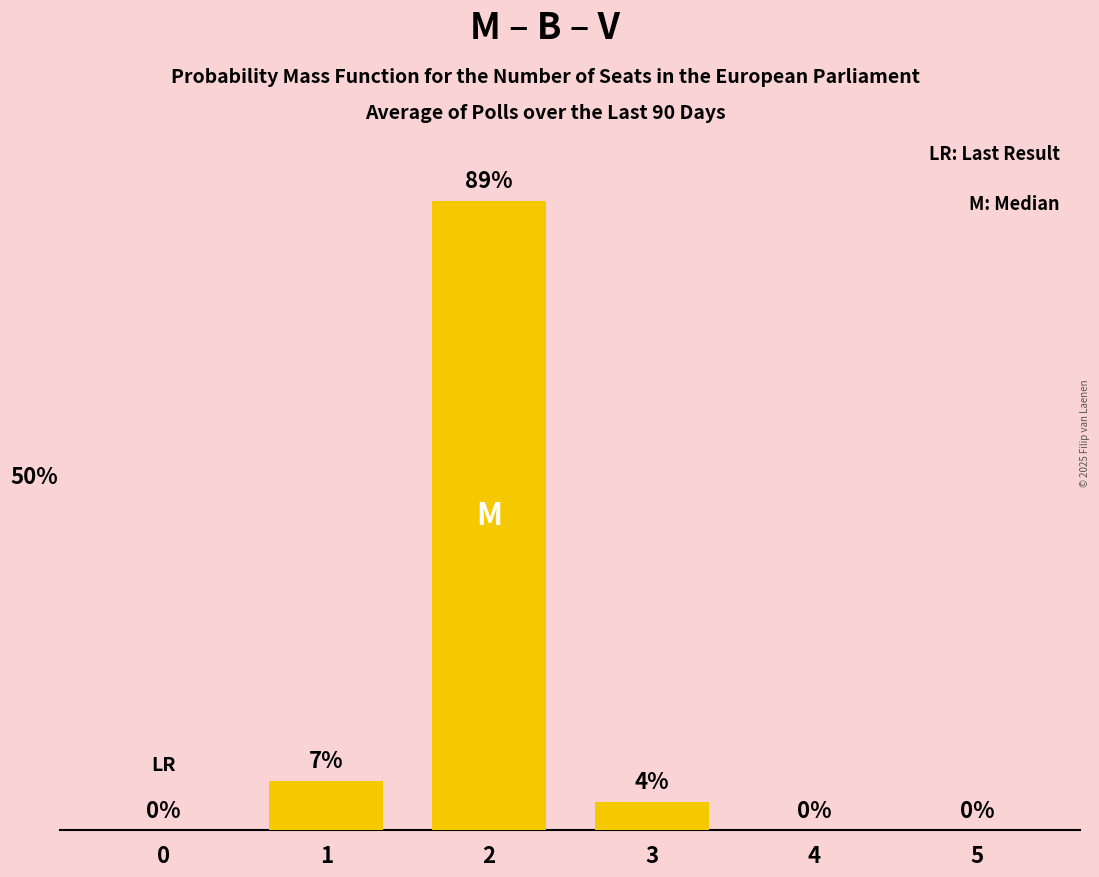

What is the value of the 3rd bar from the left?

89